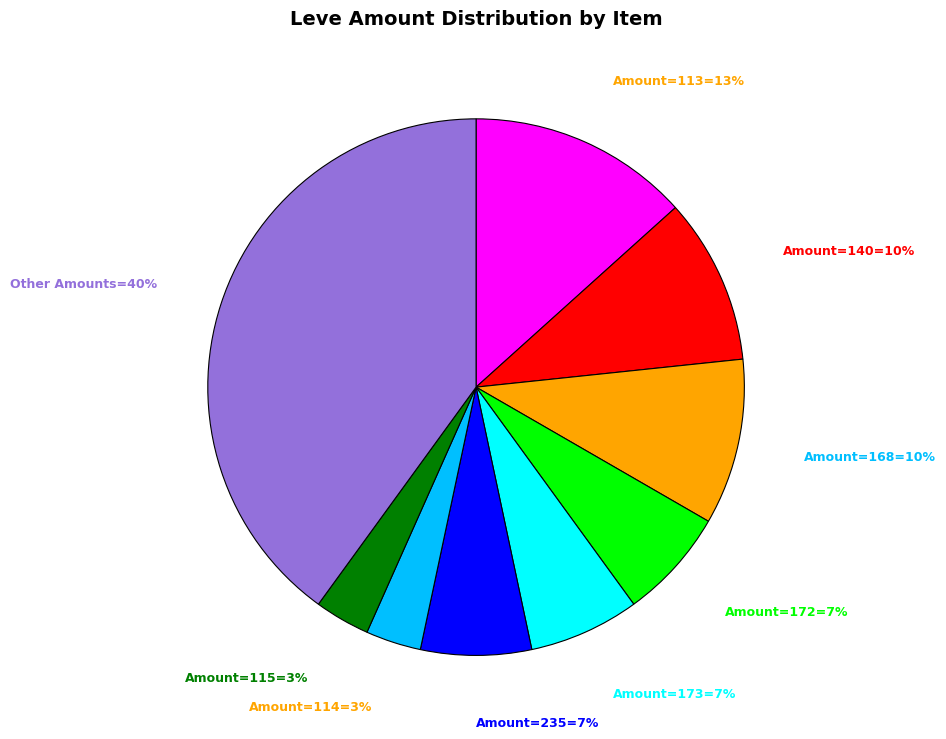

Is there a majority slice in this chart?

No